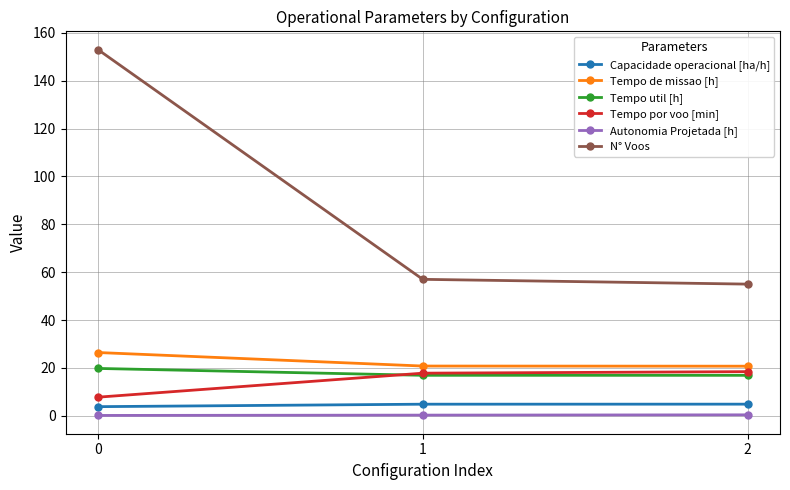

What value does the Tempo de missao [h] series have at 0?

26.4